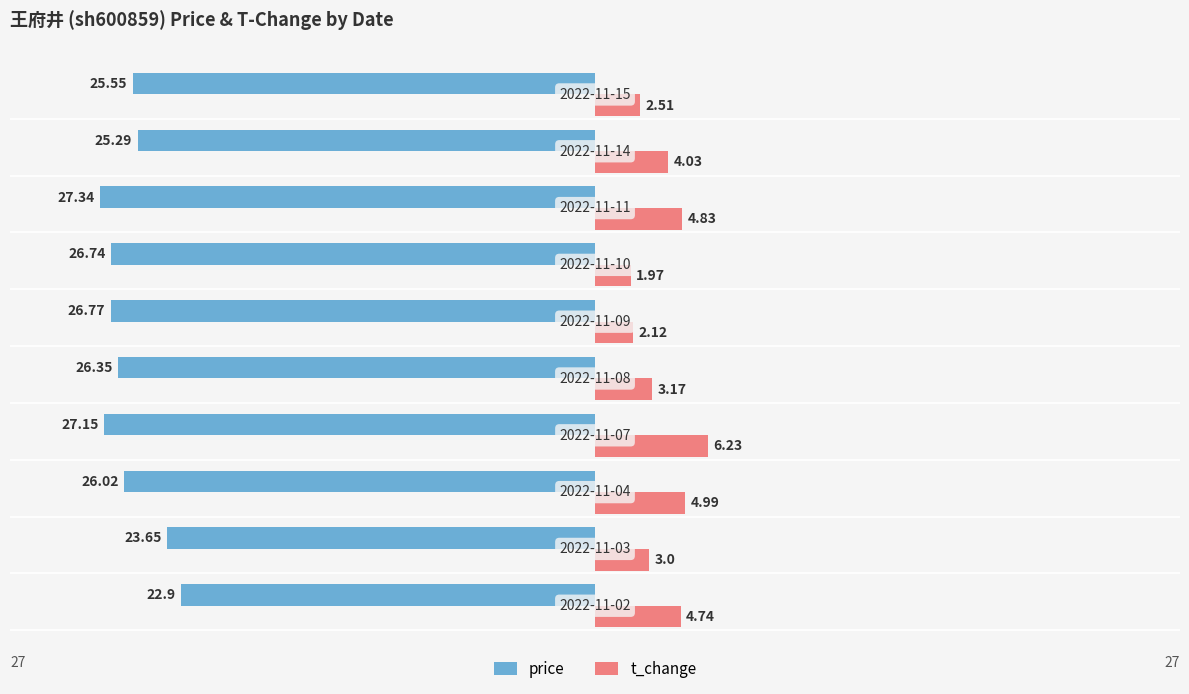

What is the difference between the maximum and minimum values in the t_change series?

4.3